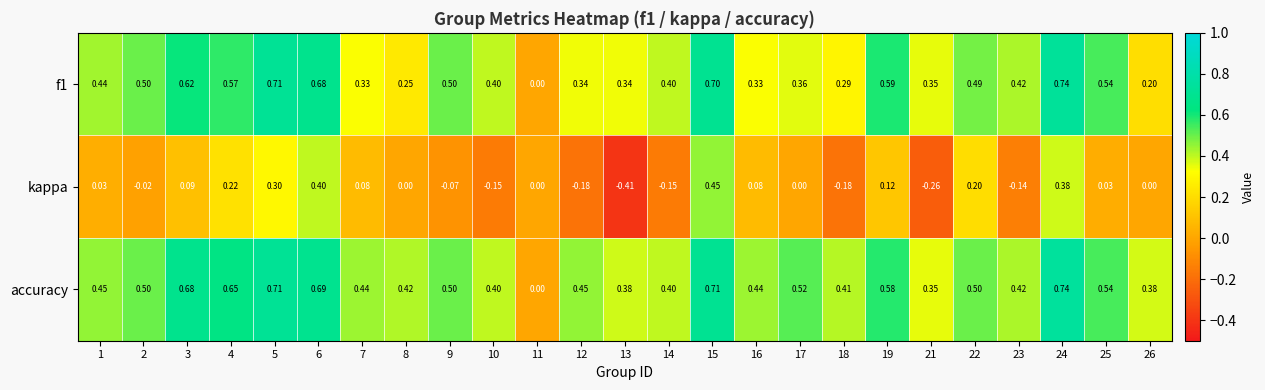

Which series has the largest range (max minus min)?

kappa